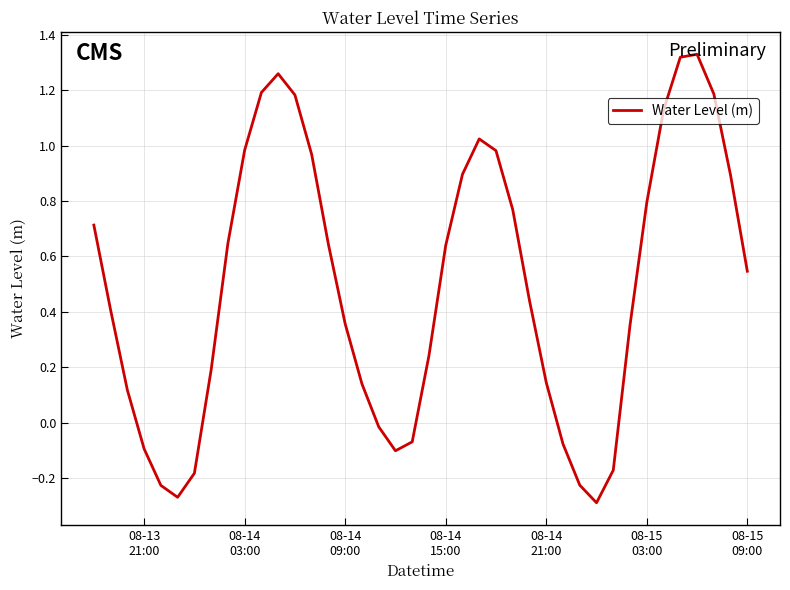

What is the difference between the maximum and minimum values?

1.6